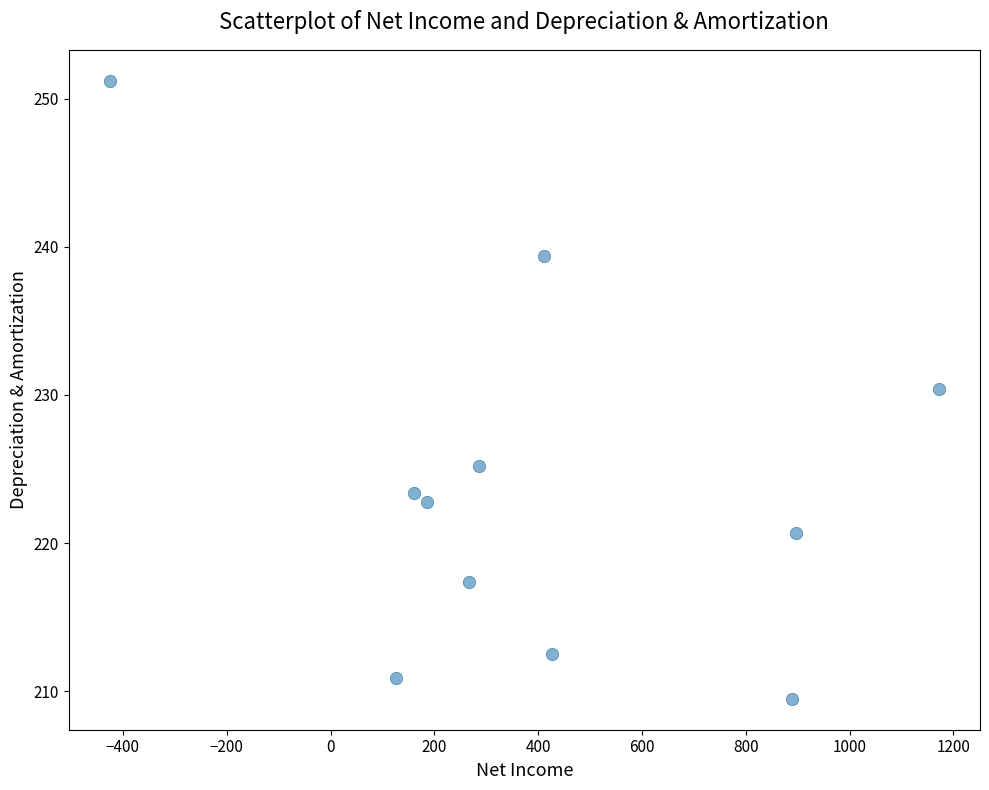

What is the average X value?

399.5